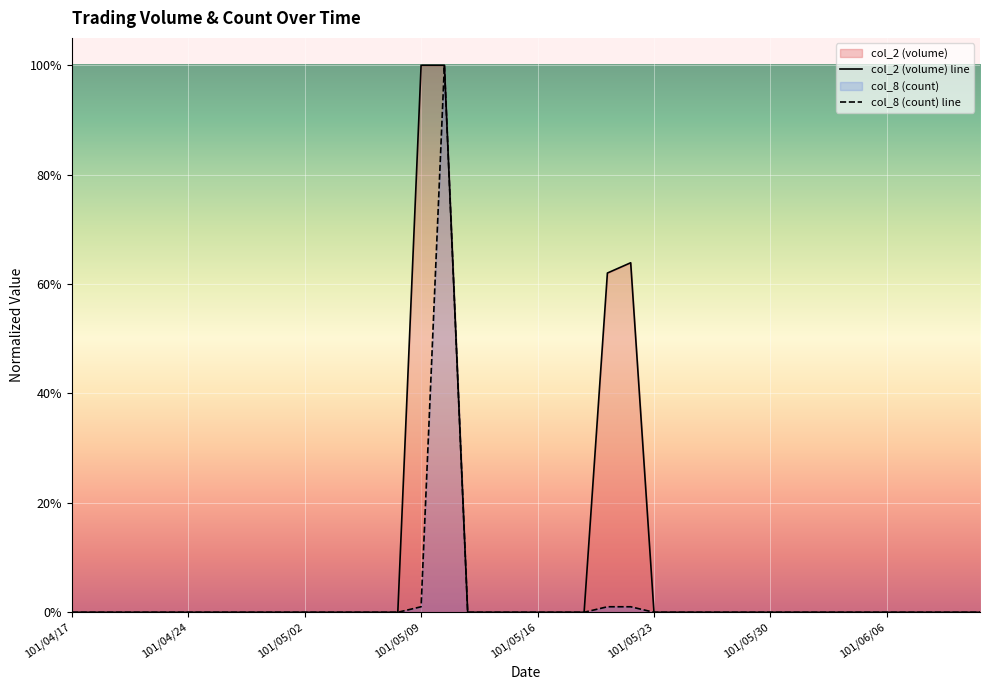

Does the chart display data point markers on the line(s)?

No